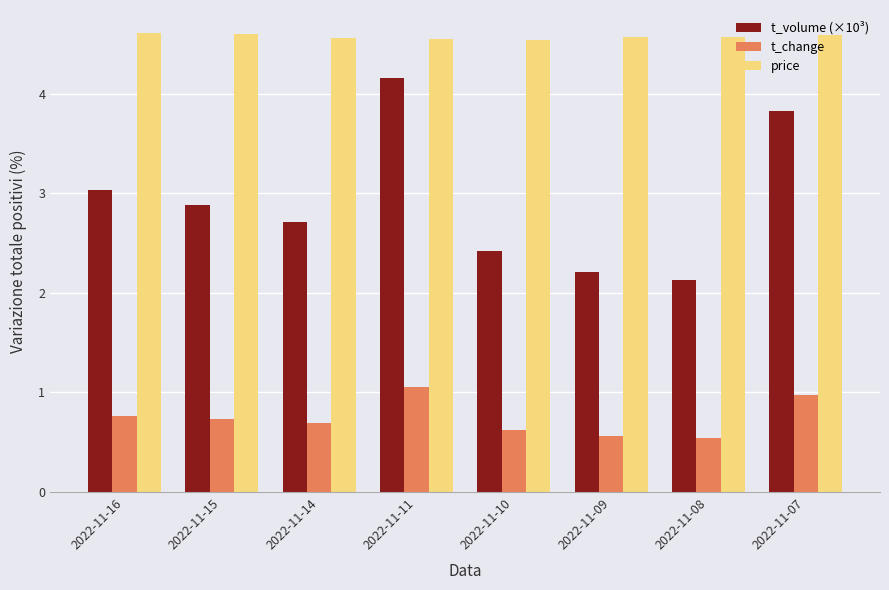

The t_change series shows 1.7 at 2022-11-07. True or false?

False